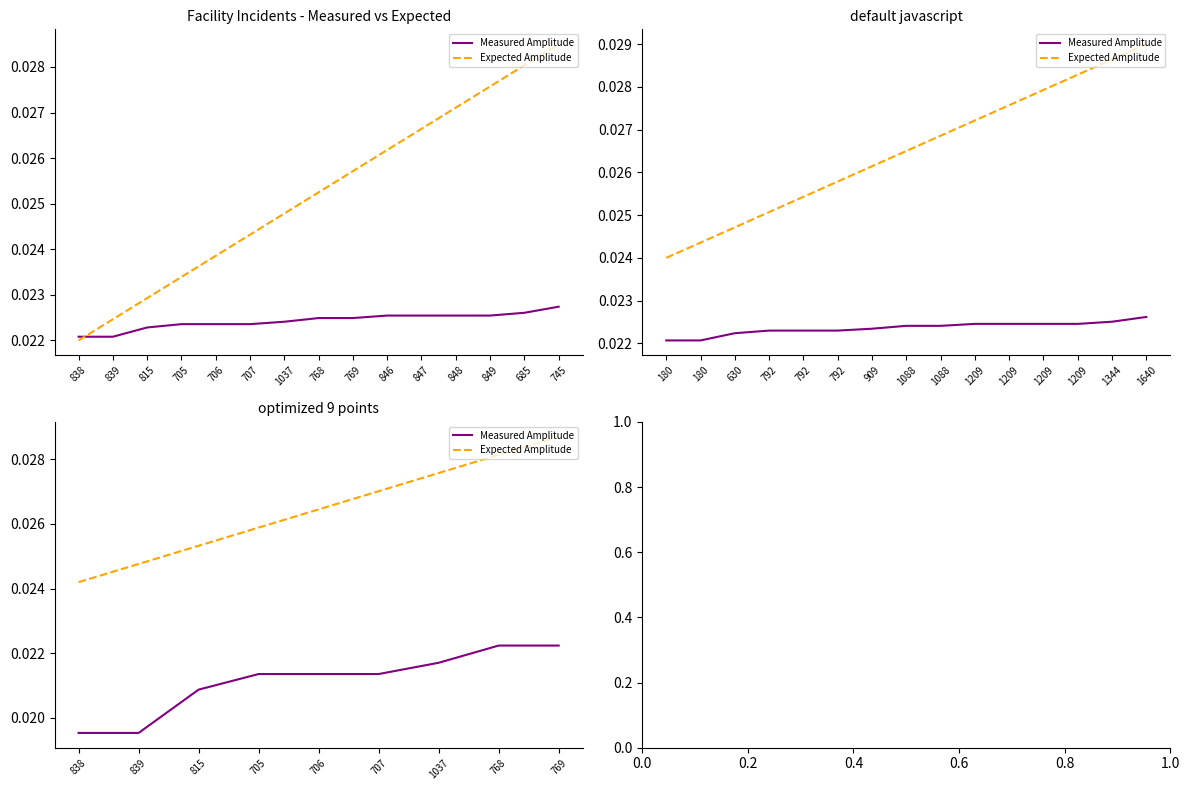

Which category has the highest value in the Expected Amplitude series?

769